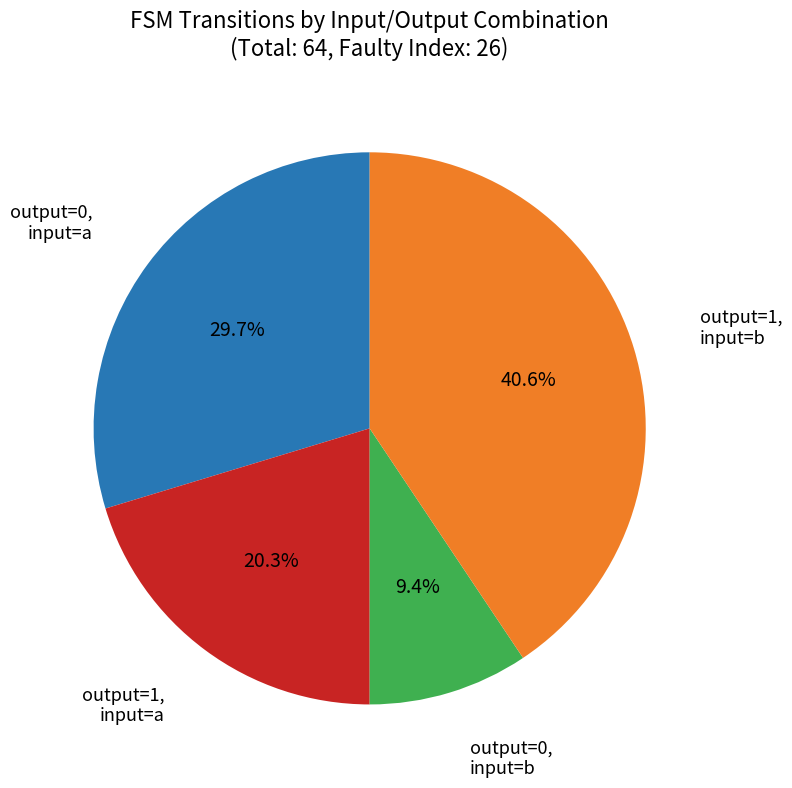

Is there any slice that represents more than half of the pie?

No